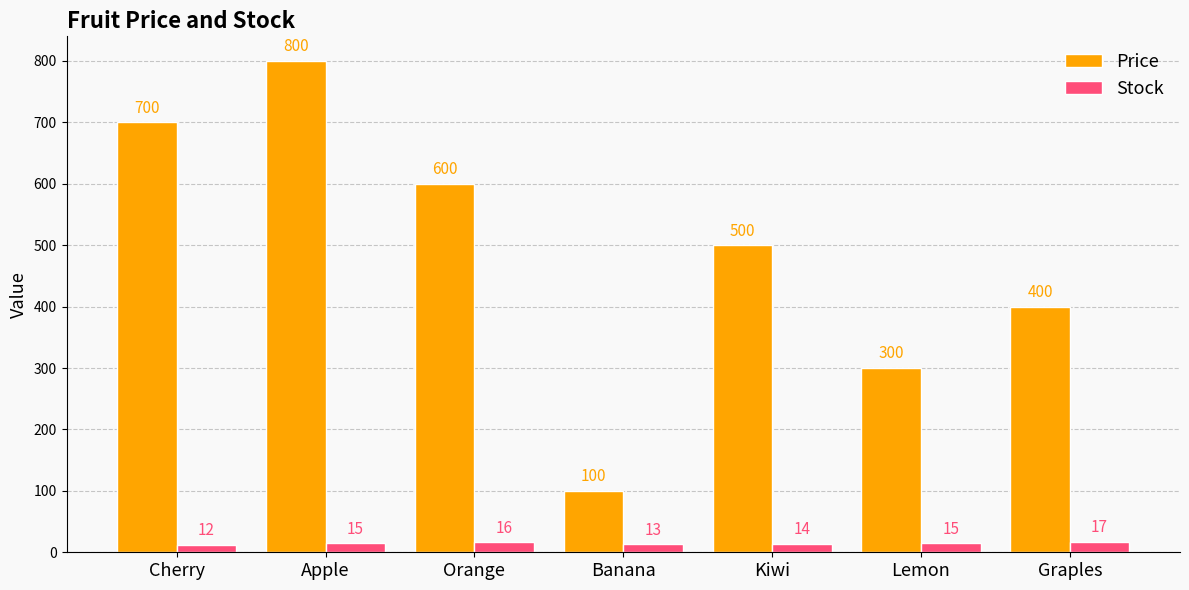

Reading left to right, what are all the values shown in this chart?

Price: Cherry=700	Apple=800	Orange=600	Banana=100	Kiwi=500	Lemon=300	Graples=400
Stock: Cherry=12	Apple=15	Orange=16	Banana=13	Kiwi=14	Lemon=15	Graples=17